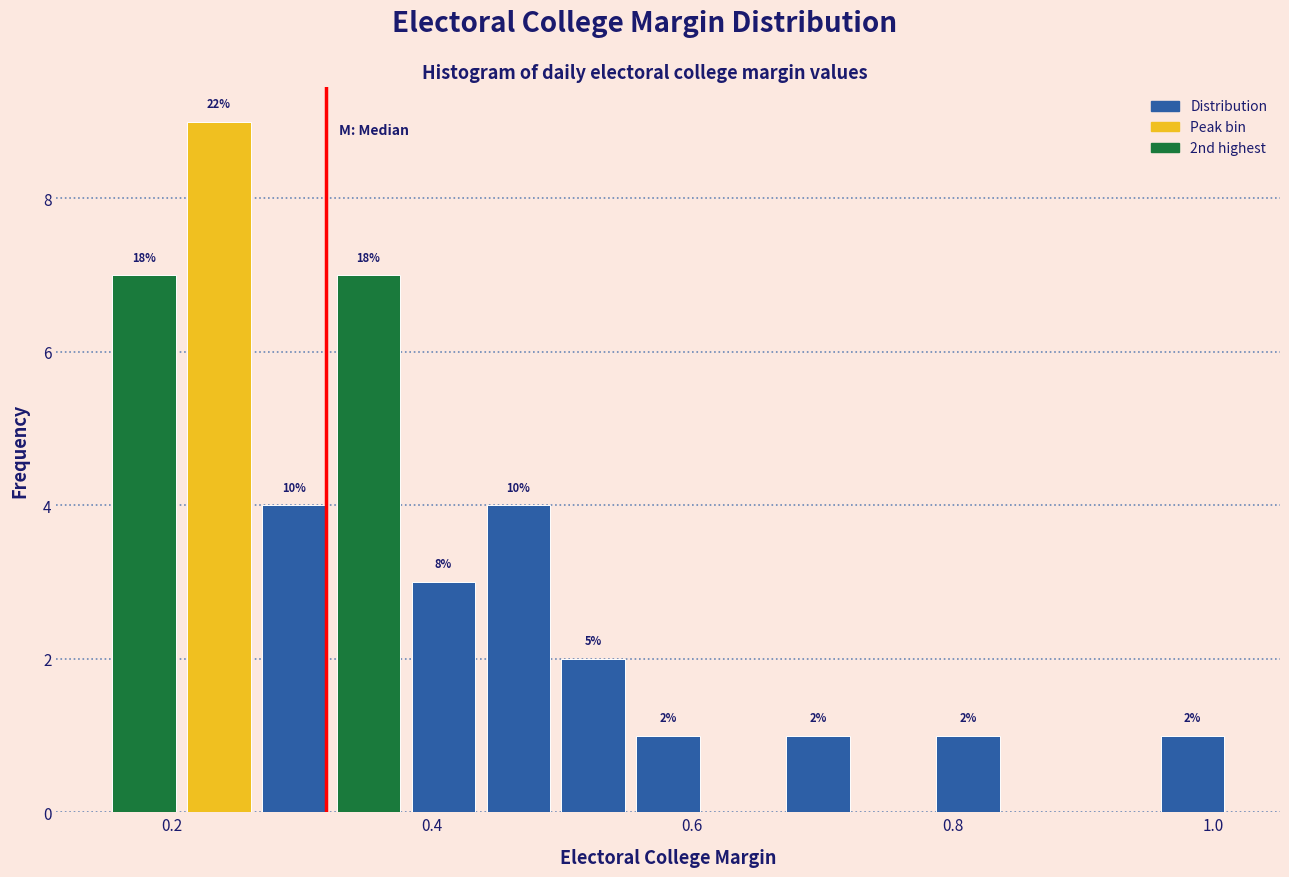

Around what value on the x-axis is the tallest bar? Give the approximate position of its centre, as read against the axis.

0.24